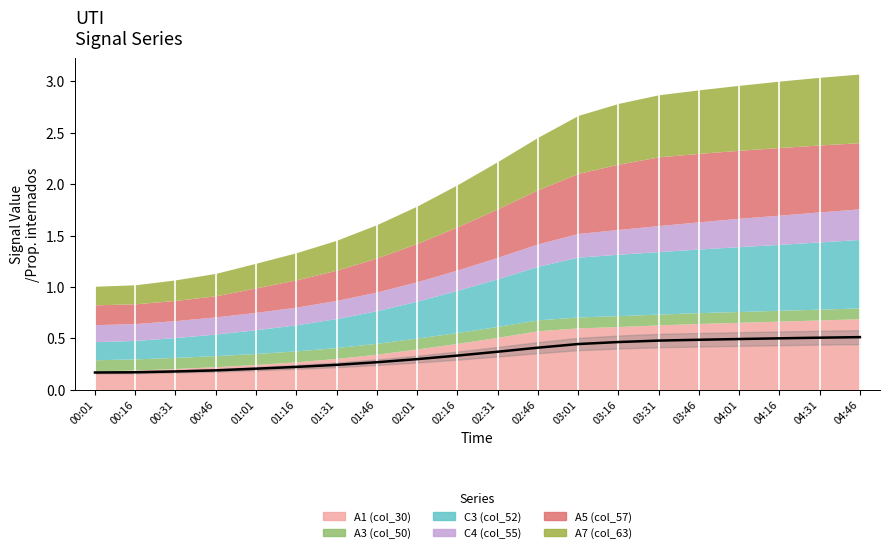

What is the minimum value shown in the chart?

0.2